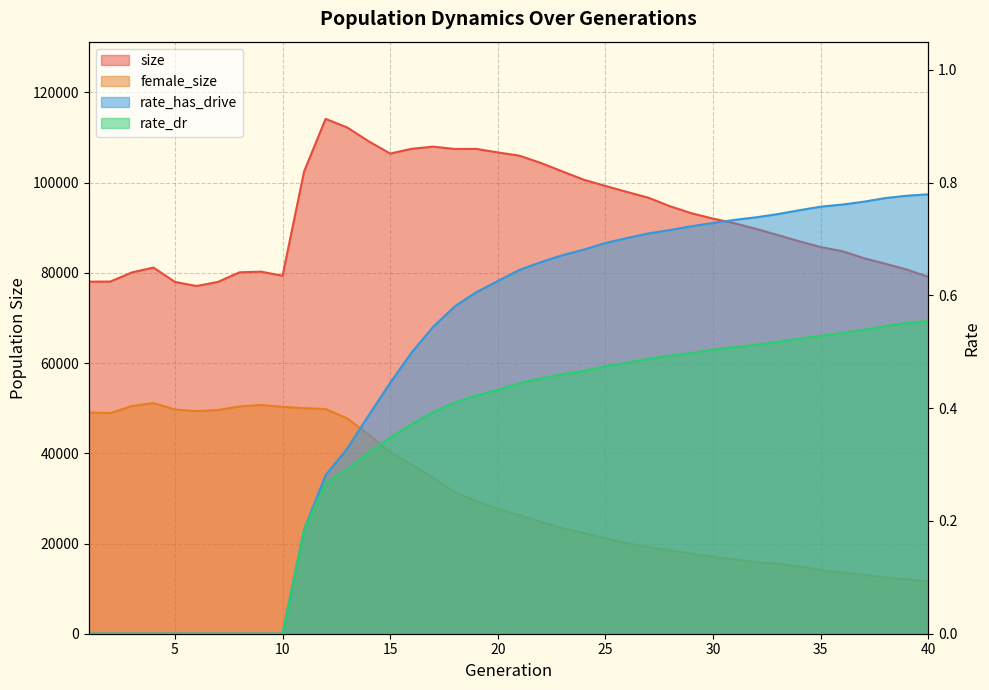

Which has a higher value, 11 or 36?

11